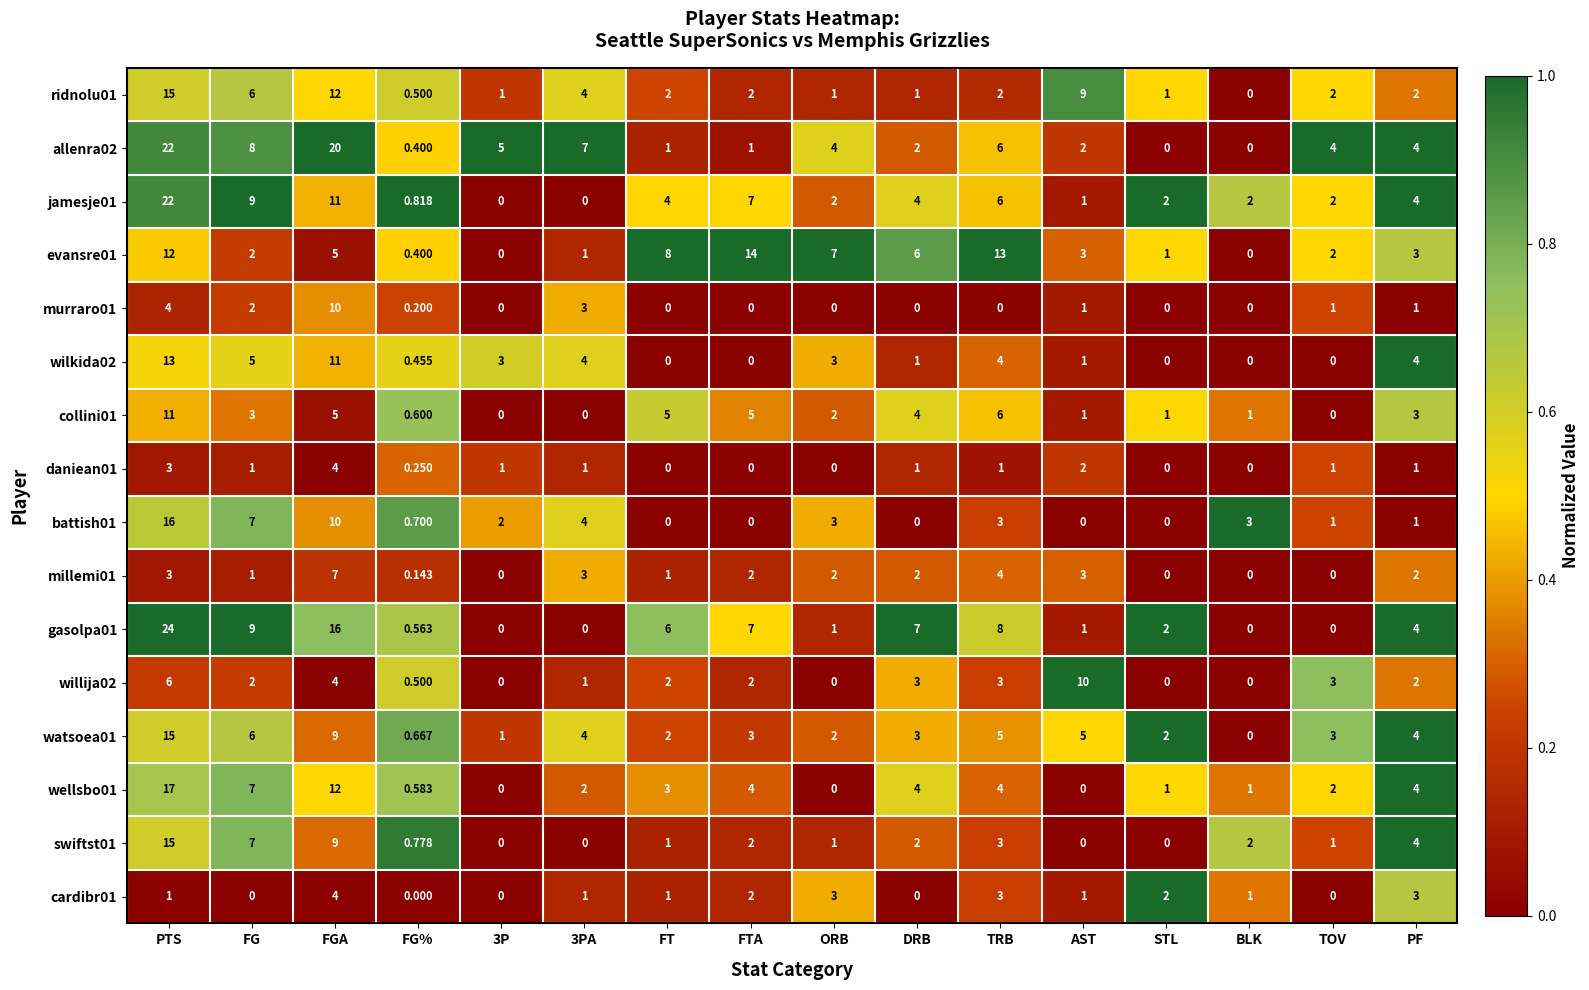

At which label does millemi01 first exceed 2?

PTS